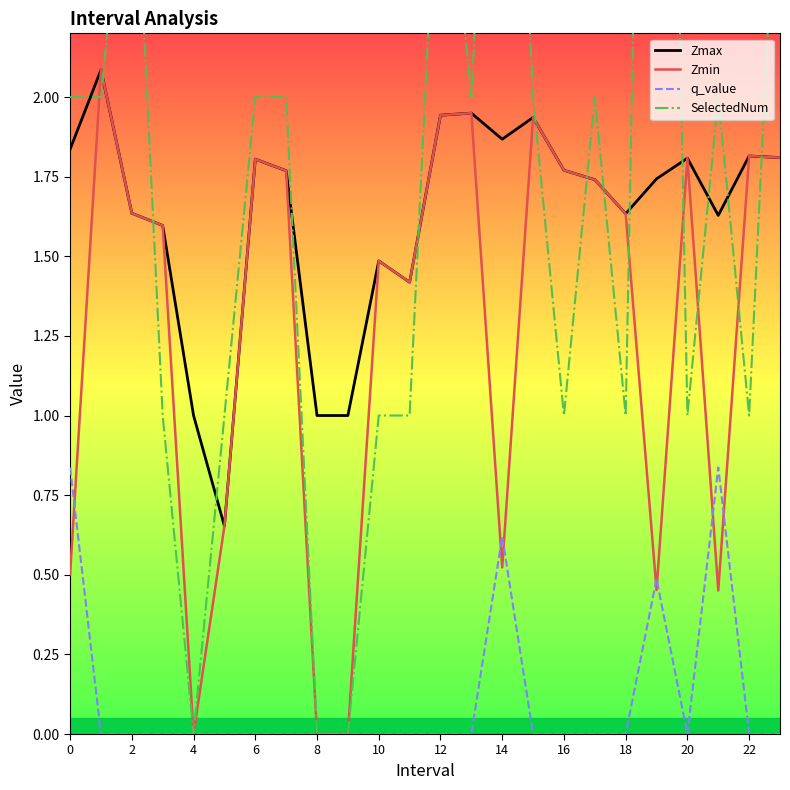

Is it true that Zmin equals -1.1 at 8?

False